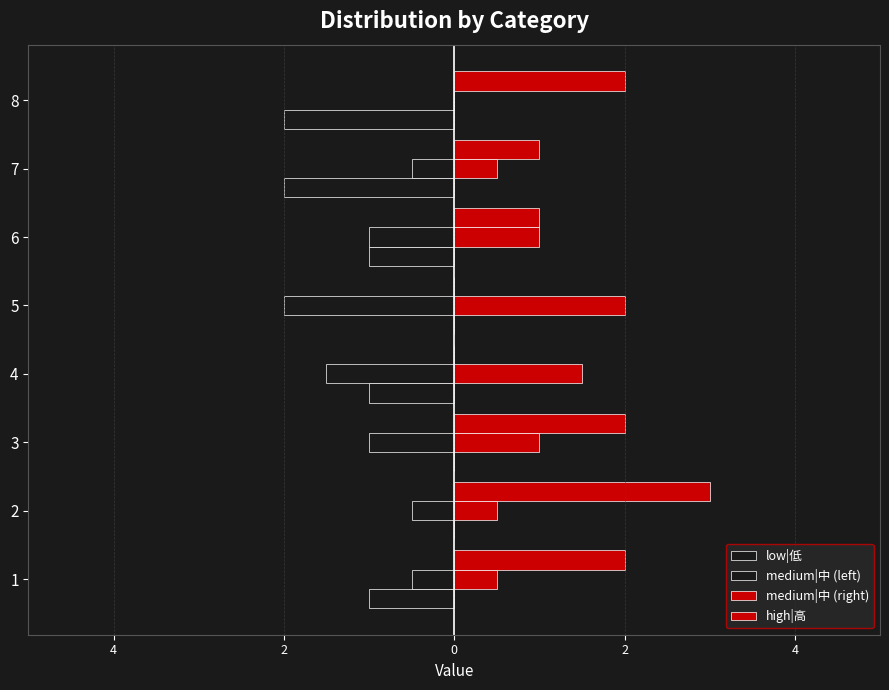

At which category is the sum across all series the highest?

2